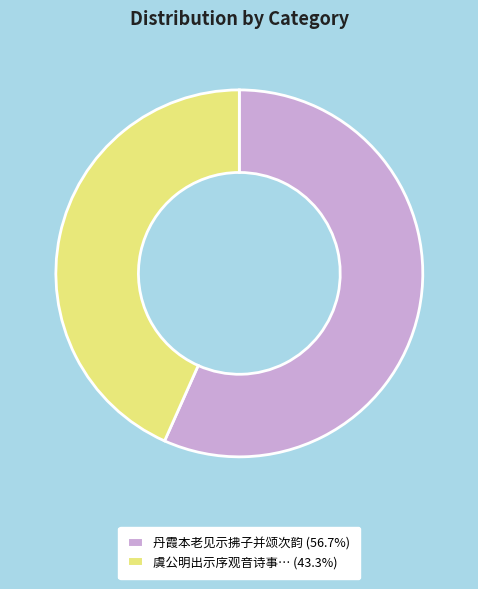

Does any single category account for the majority?

Yes